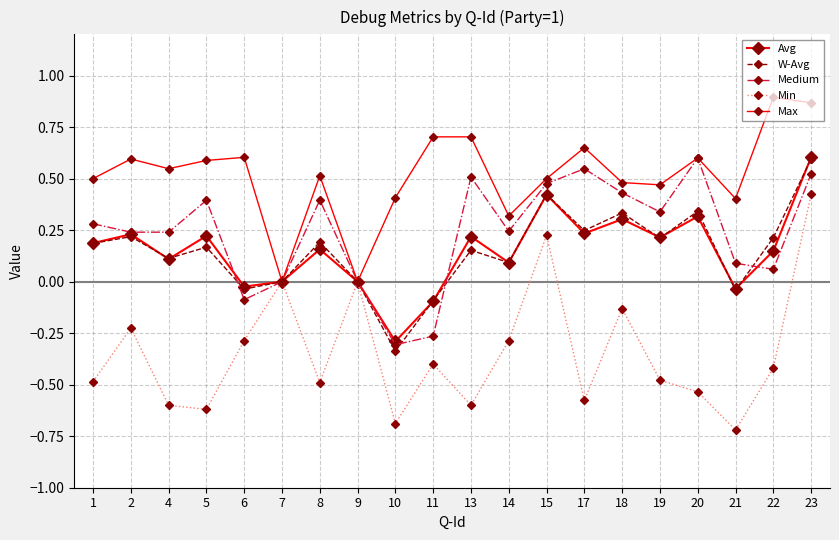

Does the chart have visible grid lines?

Yes